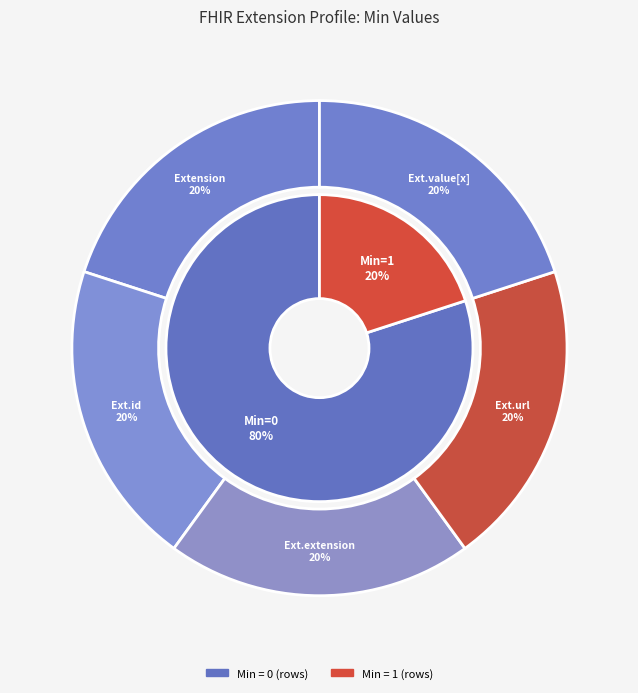

Is Extension the majority of the pie?

No